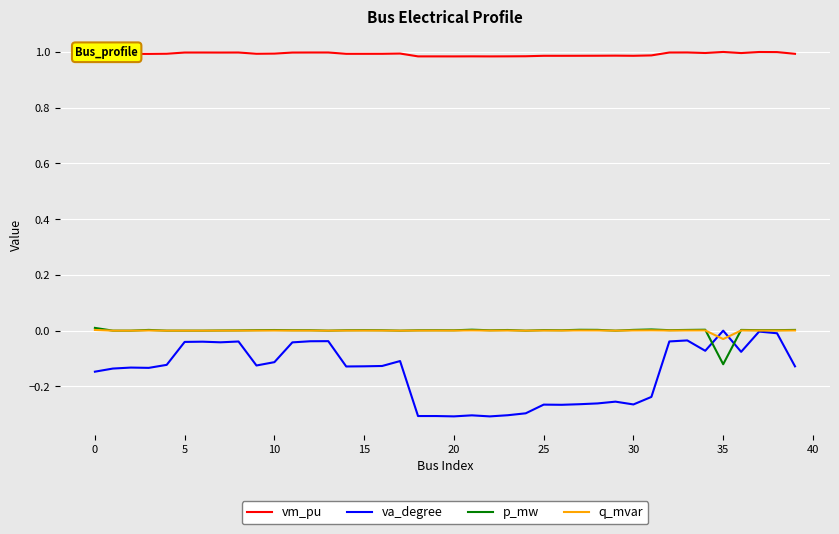

True or false: vm_pu and p_mw cross at least once.

False